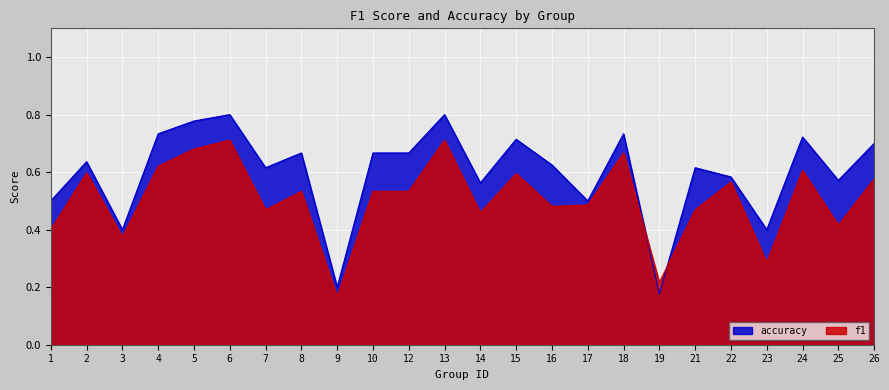

Reading left to right, what are all the values shown in this chart?

f1: 1=0.4	2=0.6	3=0.4	4=0.6	5=0.7	6=0.7	7=0.5	8=0.5	9=0.2	10=0.5	12=0.5	13=0.7	14=0.5	15=0.6	16=0.5	17=0.5	18=0.7	19=0.2	21=0.5	22=0.6	23=0.3	24=0.6	25=0.4	26=0.6
accuracy: 1=0.5	2=0.6	3=0.4	4=0.7	5=0.8	6=0.8	7=0.6	8=0.7	9=0.2	10=0.7	12=0.7	13=0.8	14=0.6	15=0.7	16=0.6	17=0.5	18=0.7	19=0.2	21=0.6	22=0.6	23=0.4	24=0.7	25=0.6	26=0.7